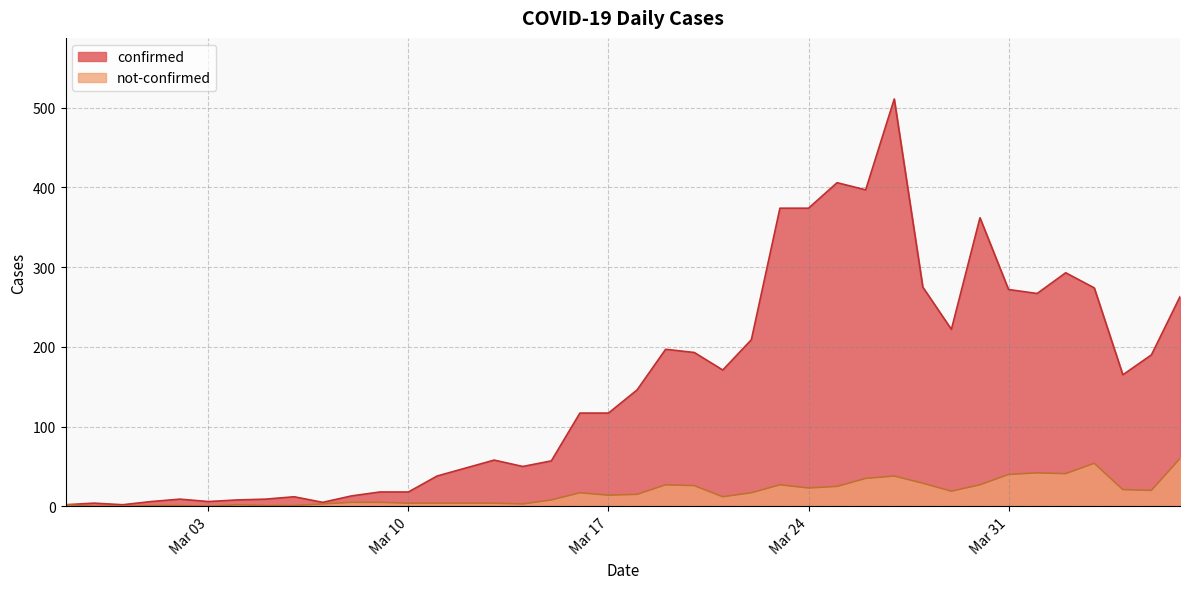

The value of not-confirmed at 2020-04-03 is 32. True or false?

False